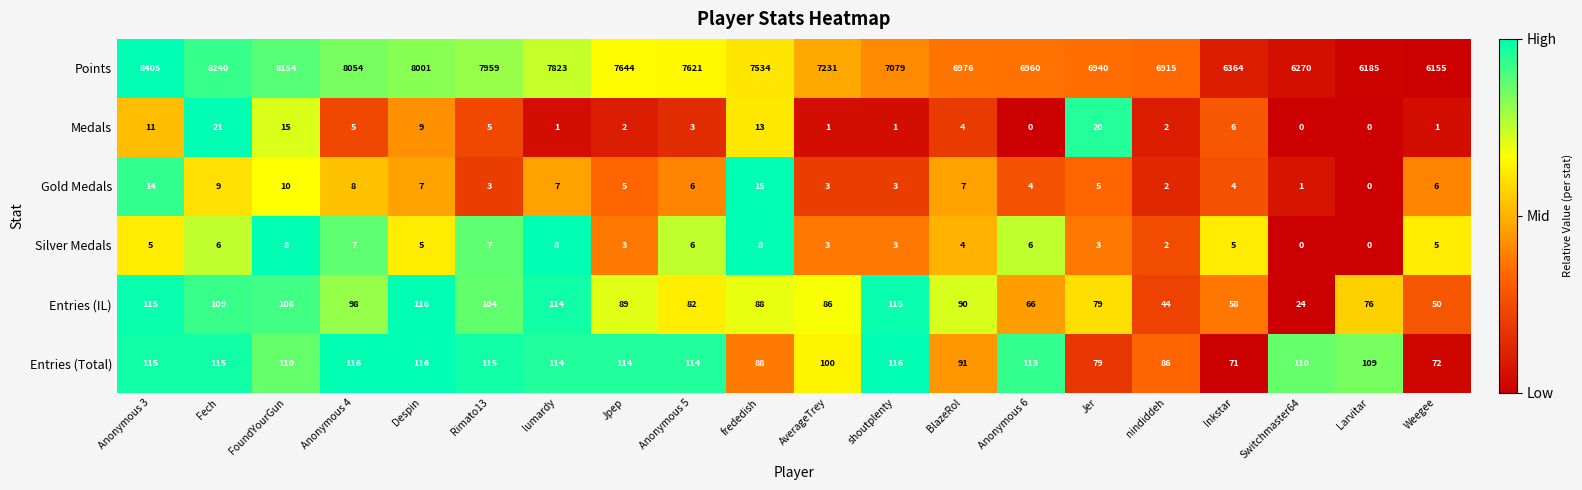

How many data points does each series have?

20